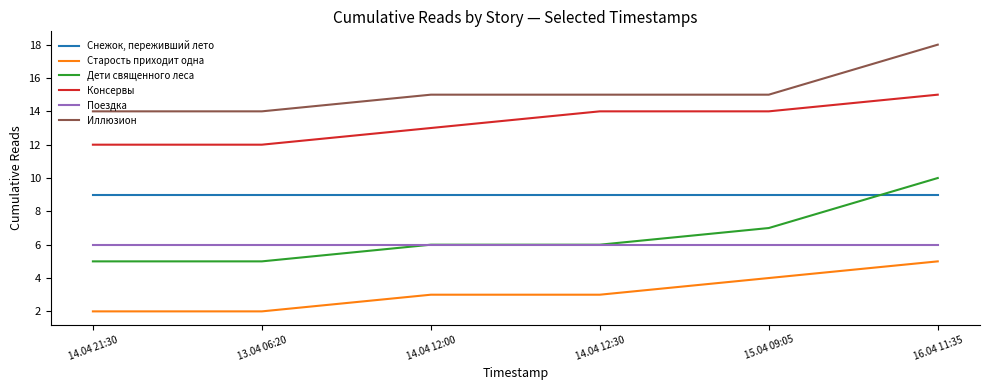

Read the Дети священного леса value at 14.04 12:30.

6